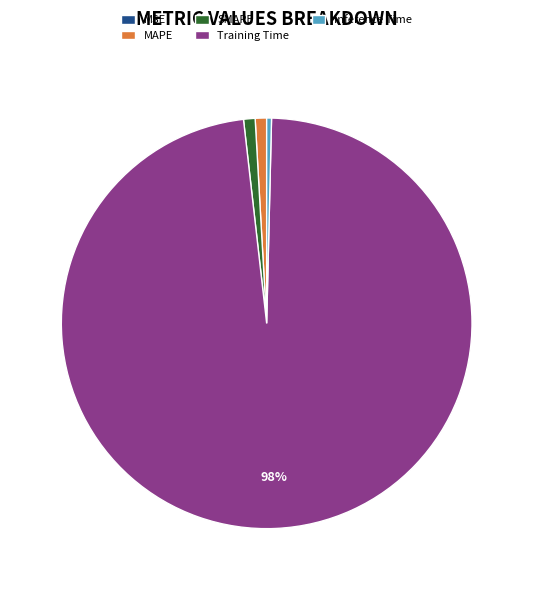

What percentage is the MAPE slice, to the nearest percent?

1%